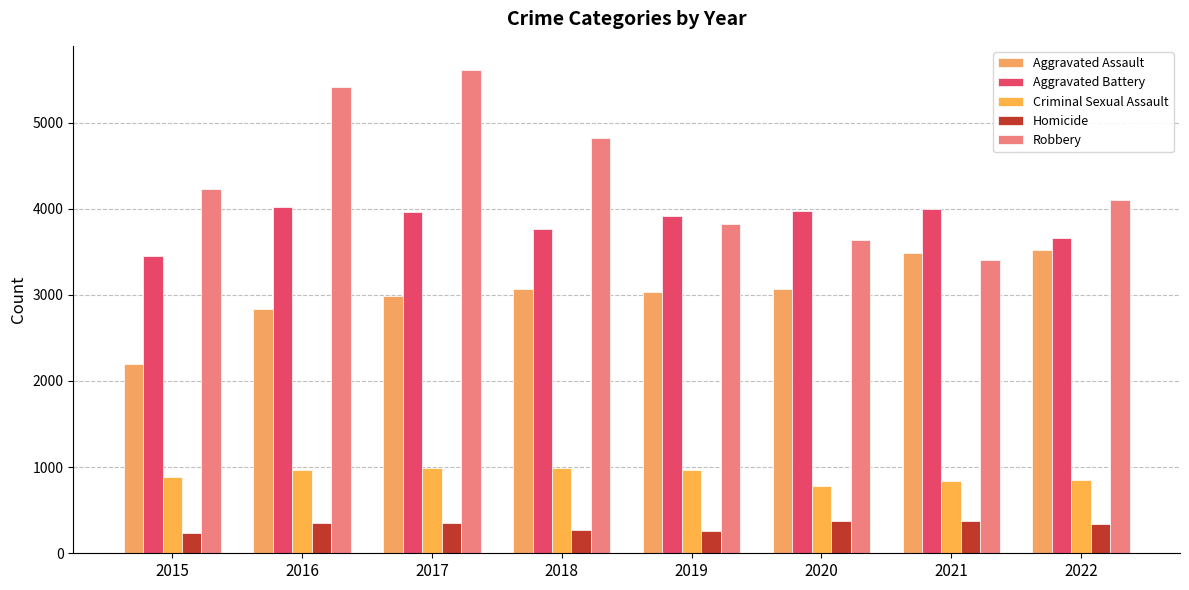

What is the value of the Robbery bar at the 1st from the left?

4234